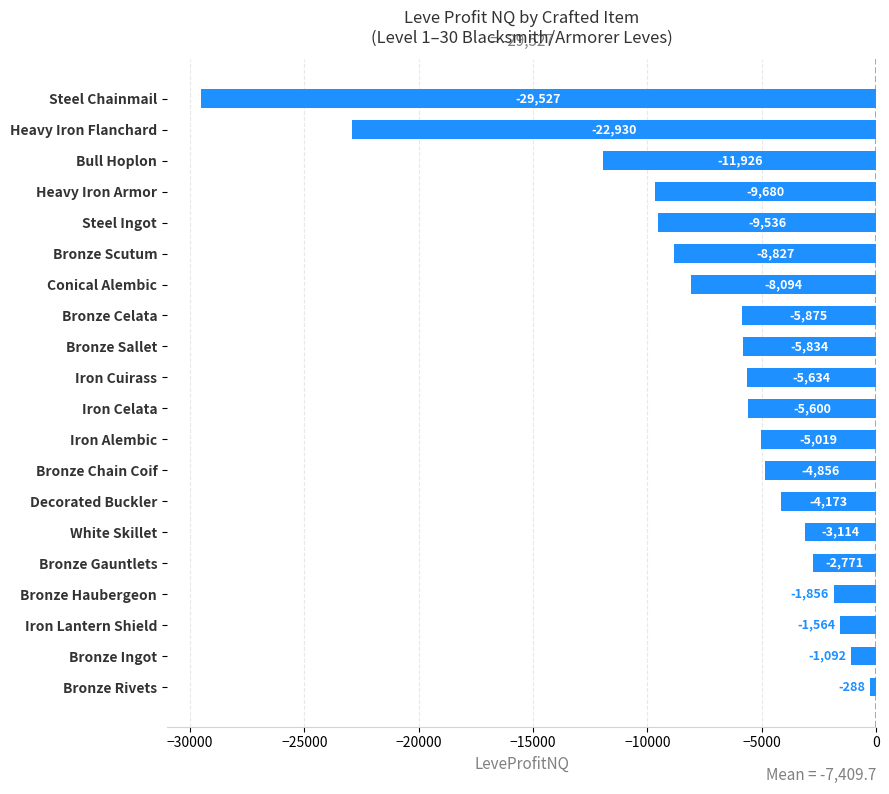

What is the approximate value at Heavy Iron Armor?

-9680.0